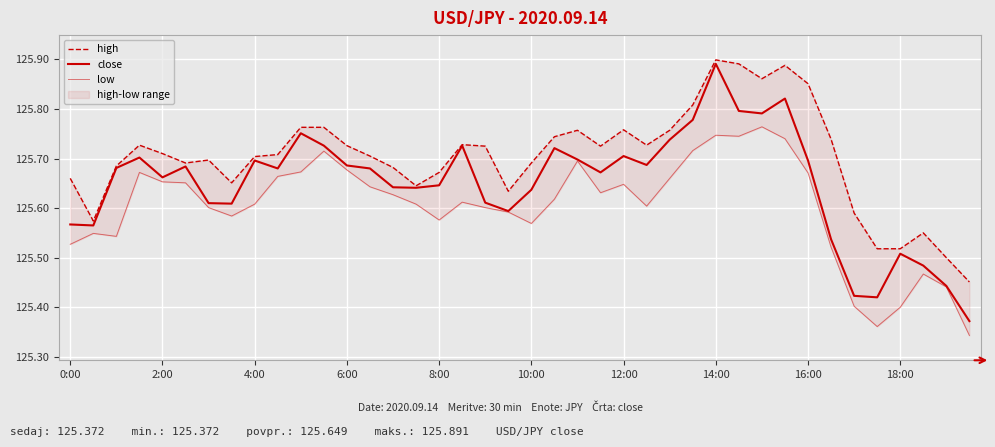

In low, how many points are lower than both neighbors (excluding endpoints)?

8